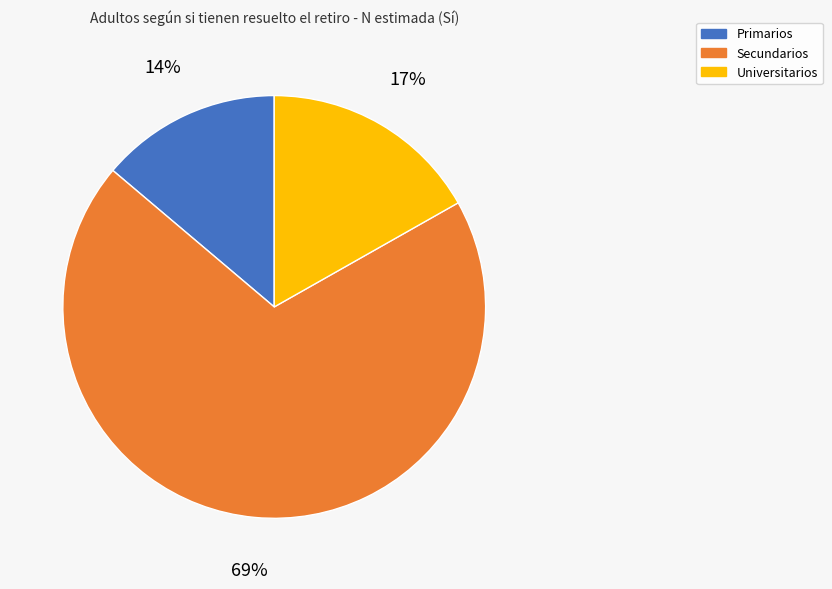

To the nearest percent, what is the combined percentage of Universitarios and Primarios?

31%